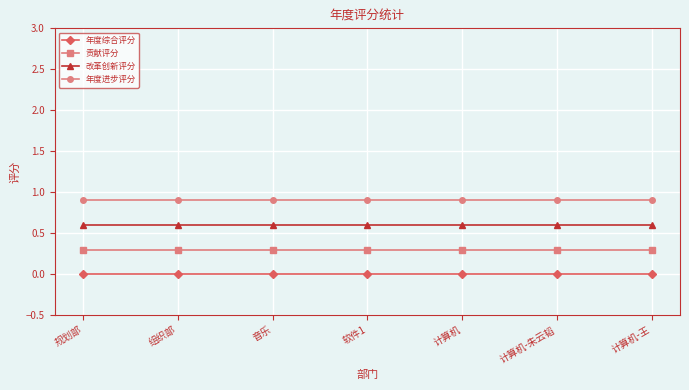

True or false: 年度综合评分 and 改革创新评分 cross at least once.

False